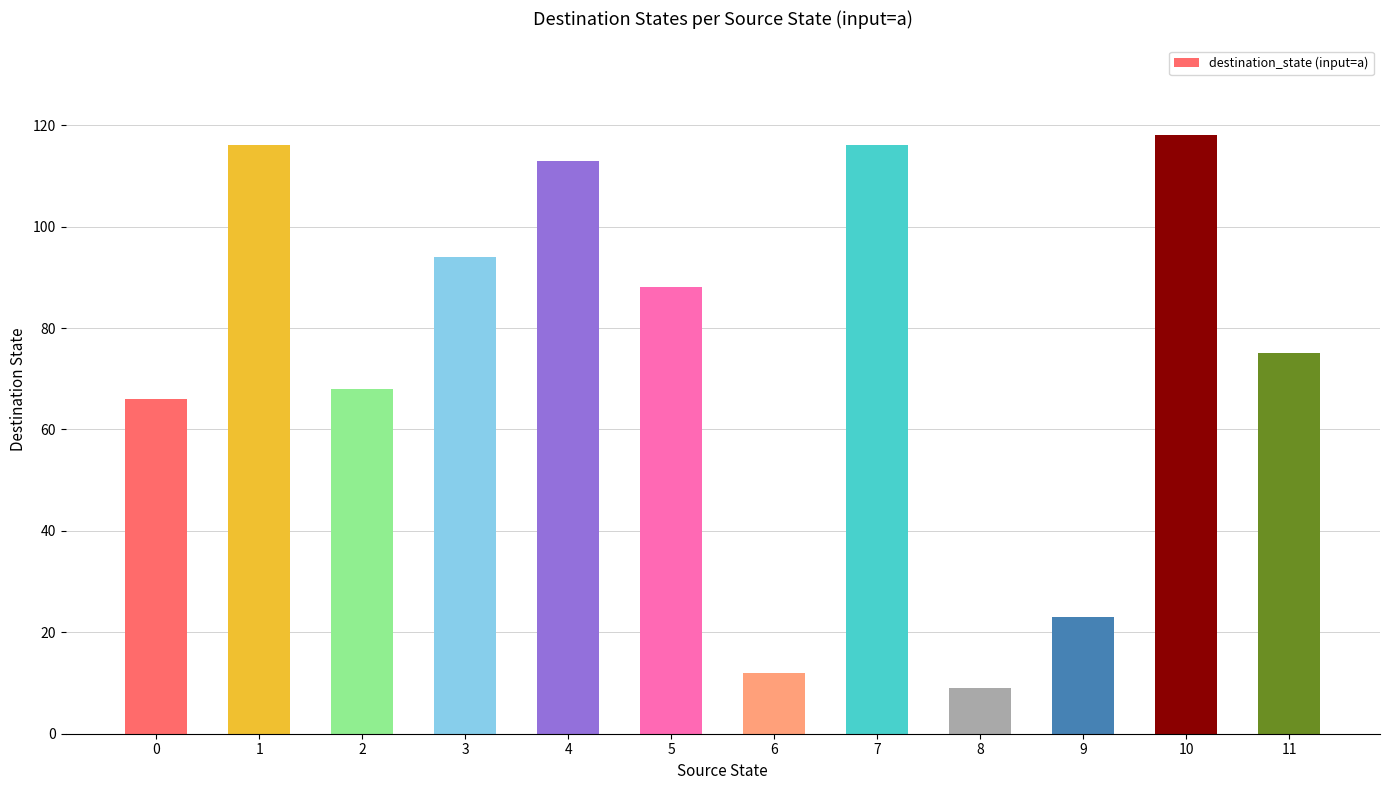

How many data points are less than 88?

6